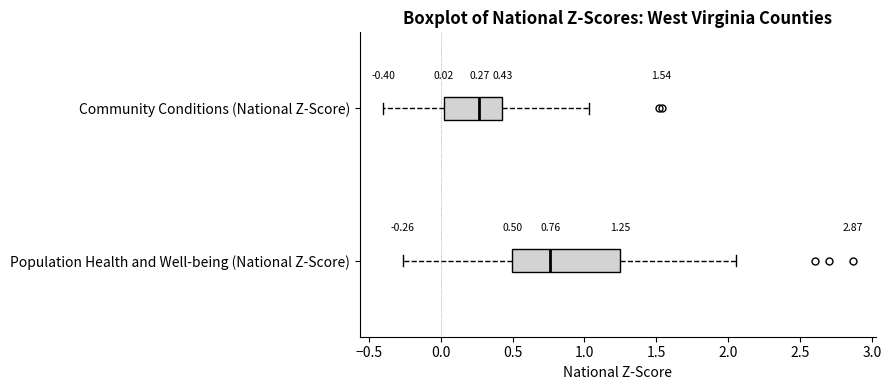

Which box's median line is the furthest to the right?

Population Health and Well-being (National Z-Score)